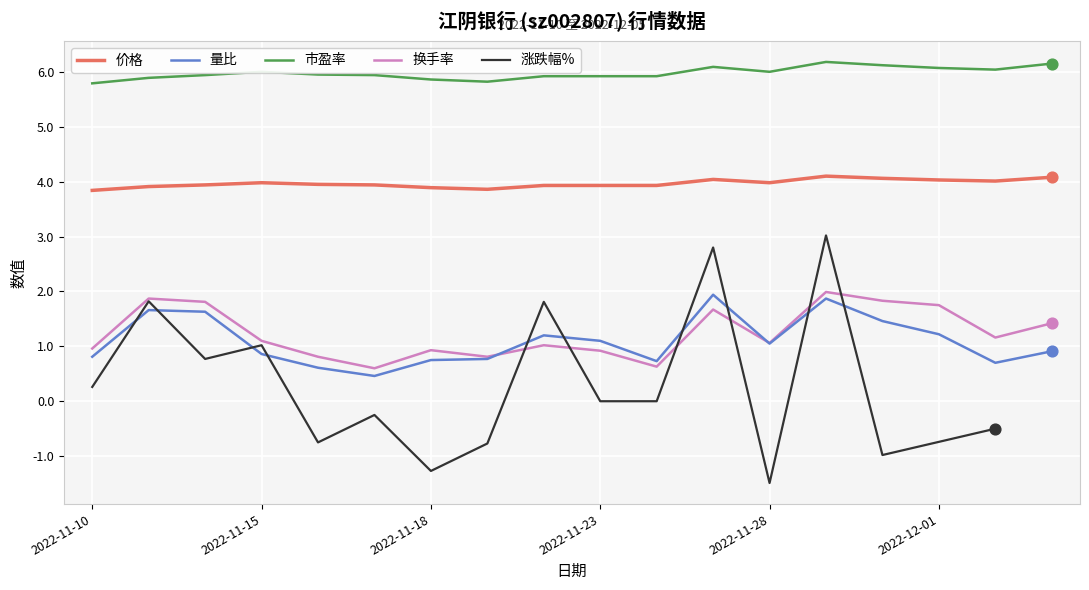

True or false: 市盈率 and 量比 intersect in this chart.

False